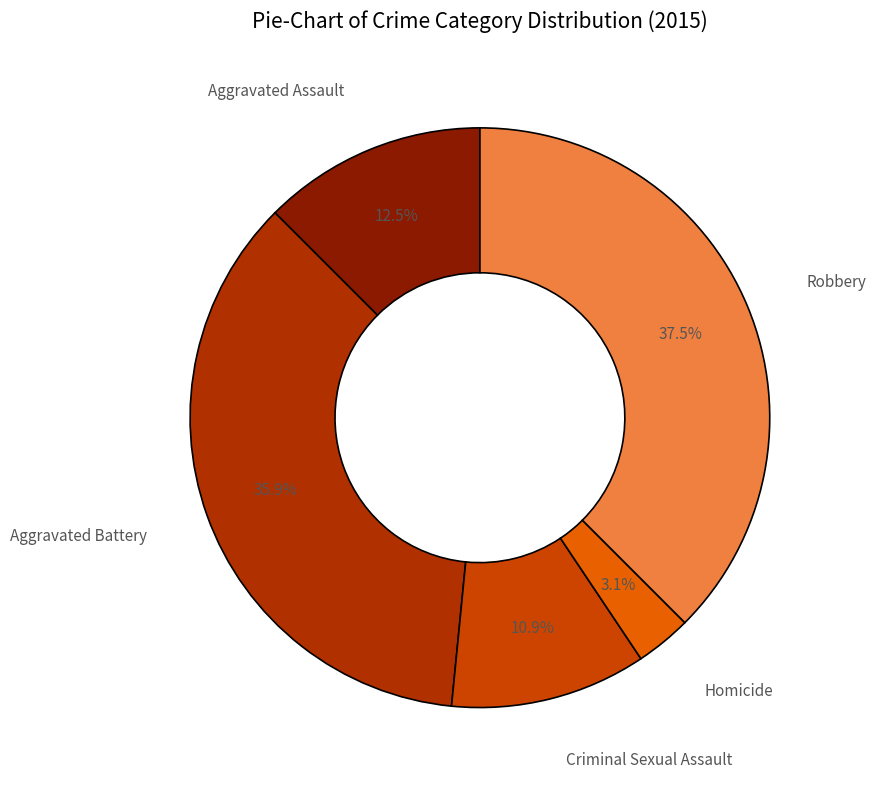

To the nearest percent, what is the average slice percentage?

20%